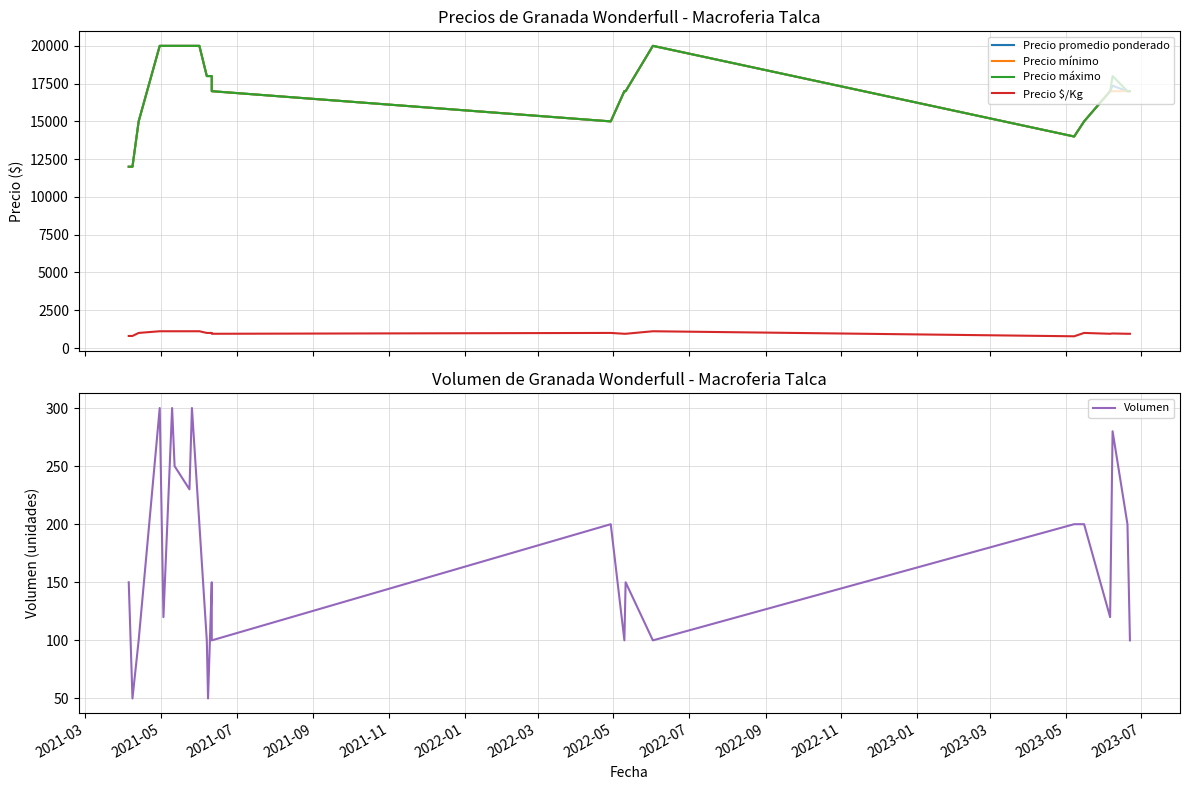

Which series has the largest total across all categories?

Precio máximo